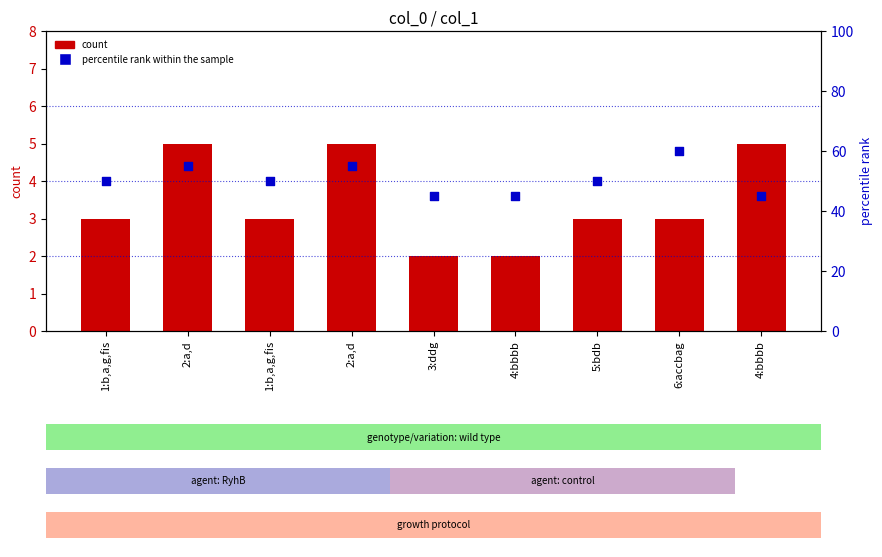

Which series reaches the maximum Y coordinate?

percentile rank within the sample